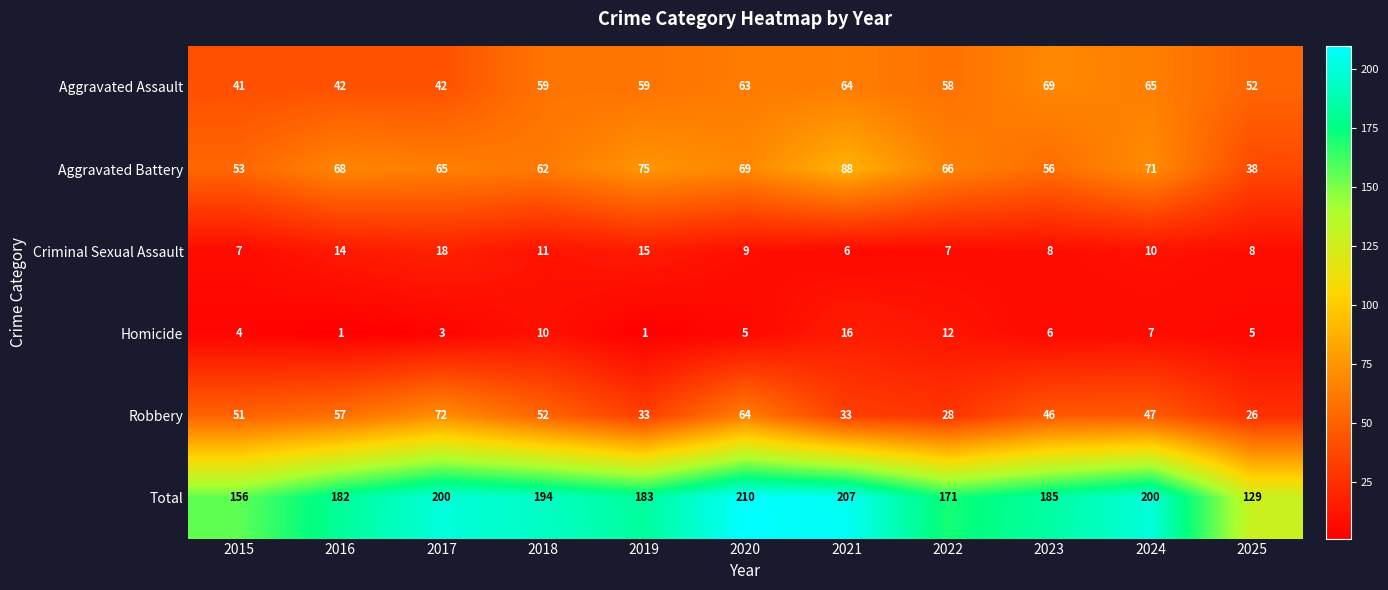

What is the spread (max minus min) of values at 2024?

193